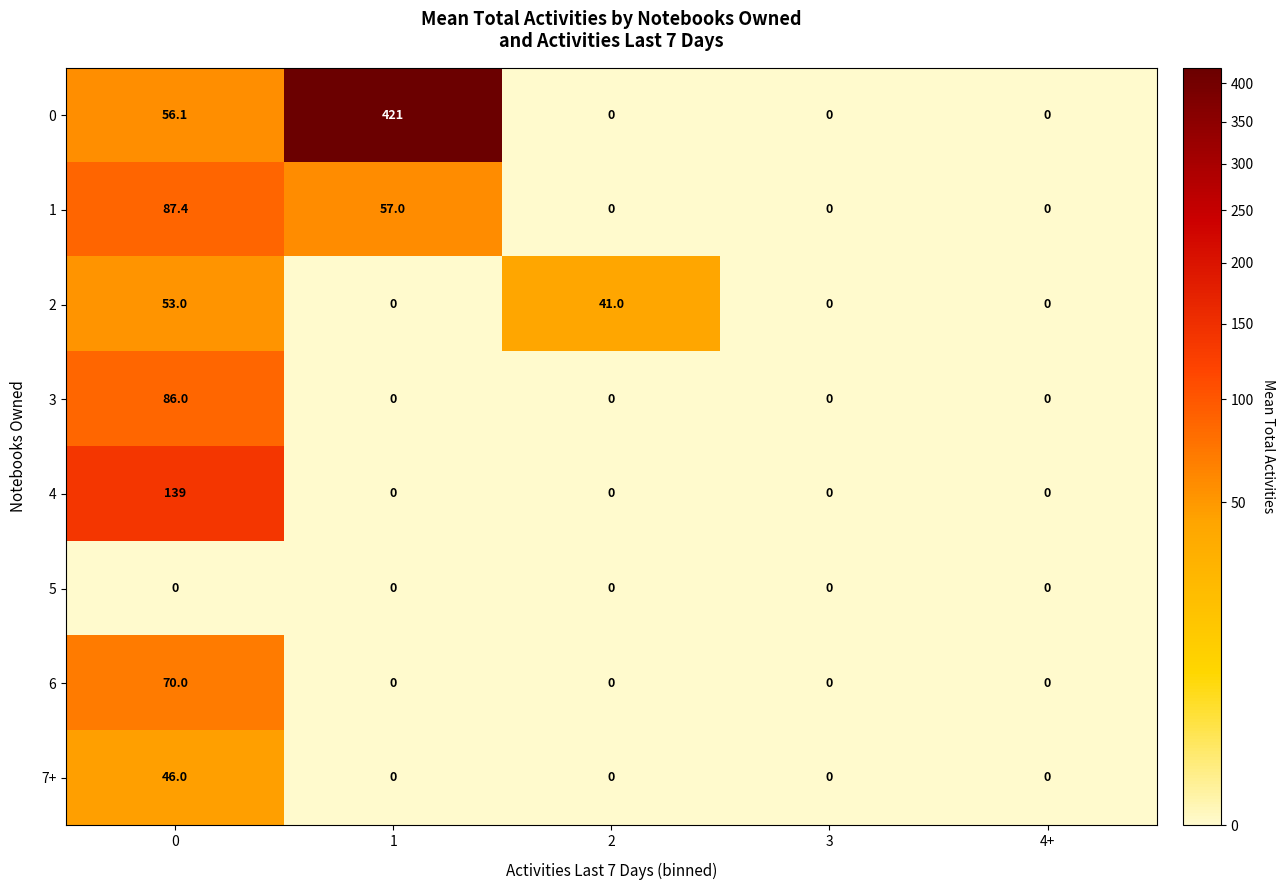

At which category does the chart reach its peak across all series?

1